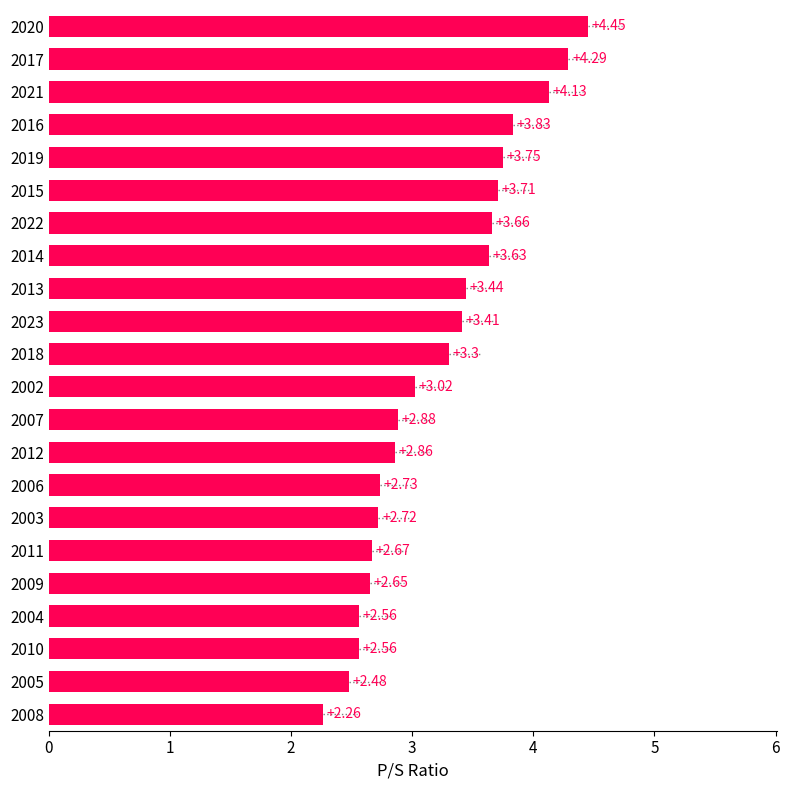

Does the chart contain any negative values?

No